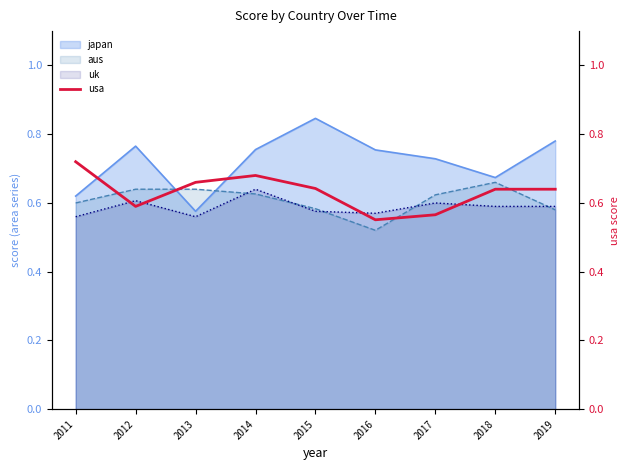

How many data points does each series have?

9